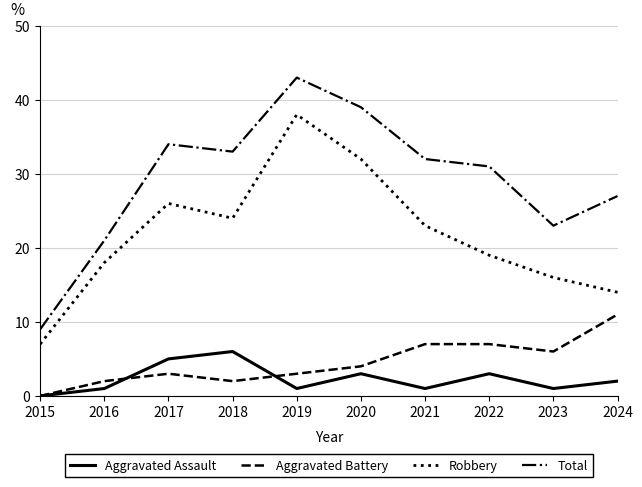

What value does the Total series have at 2018, to the nearest 10?

30